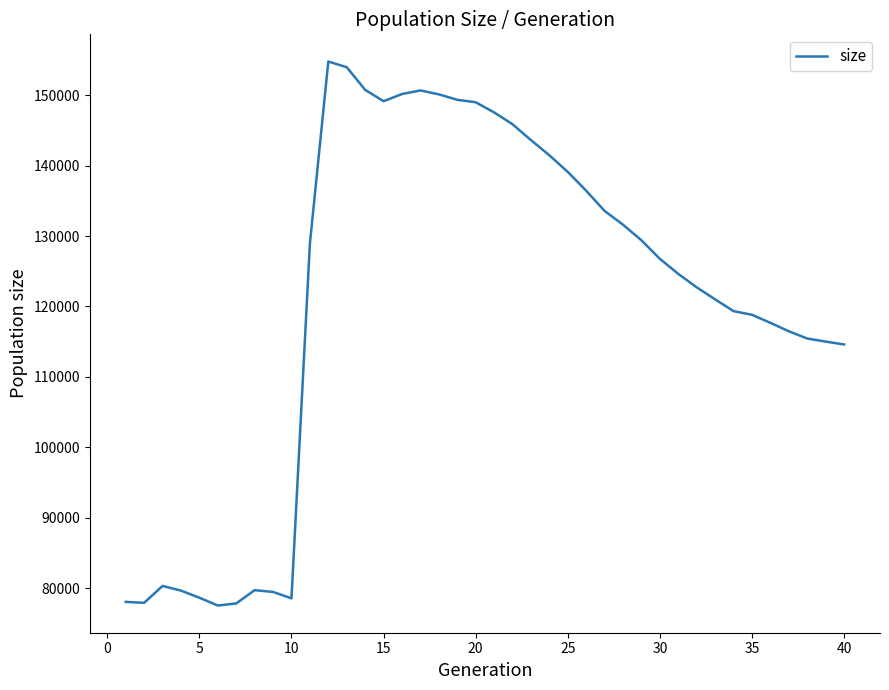

What is the greatest value displayed?

154785